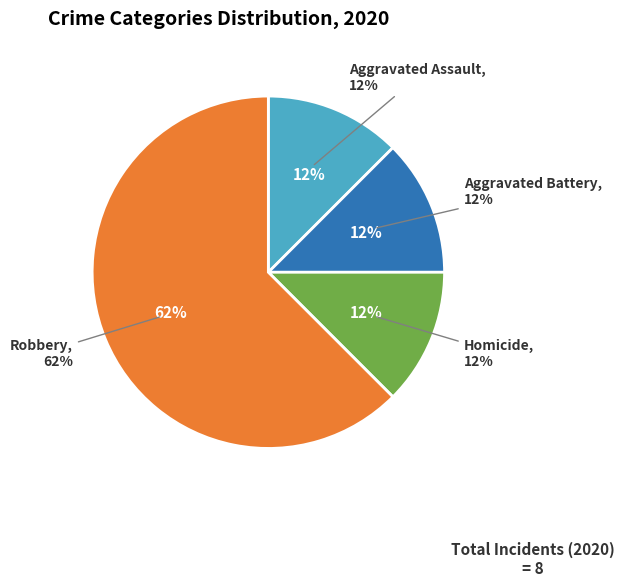

What is the total percentage of Robbery and Homicide?

75.0%